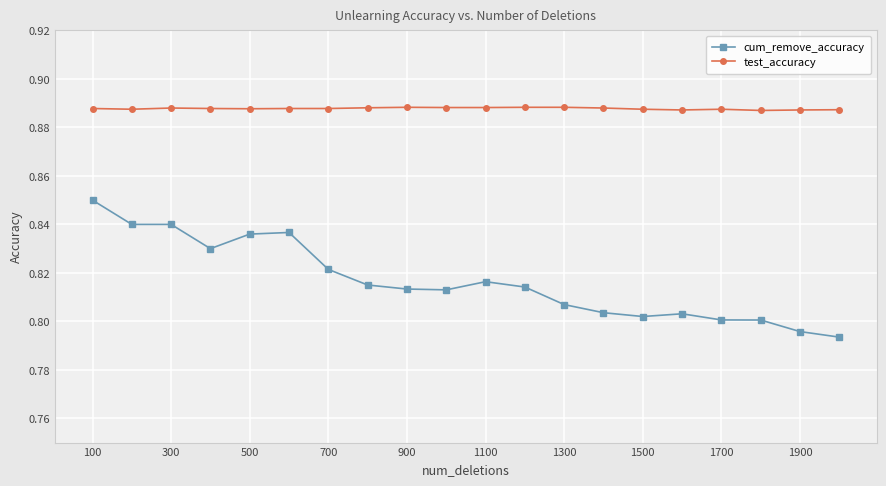

At how many categories does at least one series exceed 0?

20